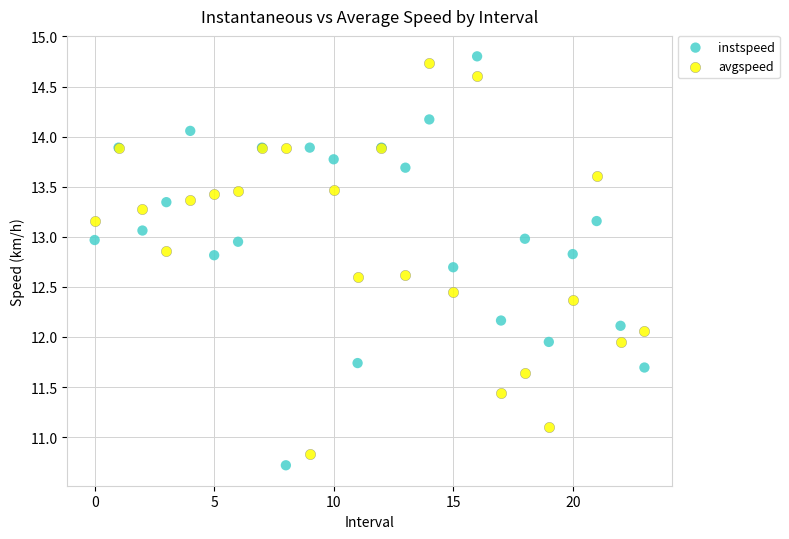

What are all the series names shown in the legend?

instspeed, avgspeed